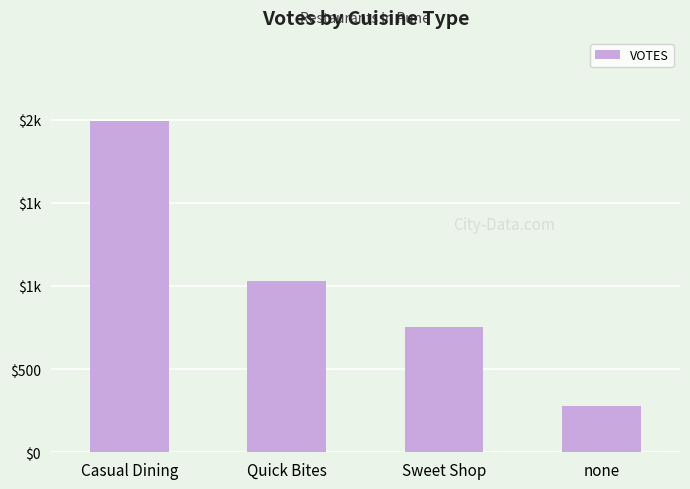

Rank the categories by value from lowest to highest.

none, Sweet Shop, Quick Bites, Casual Dining